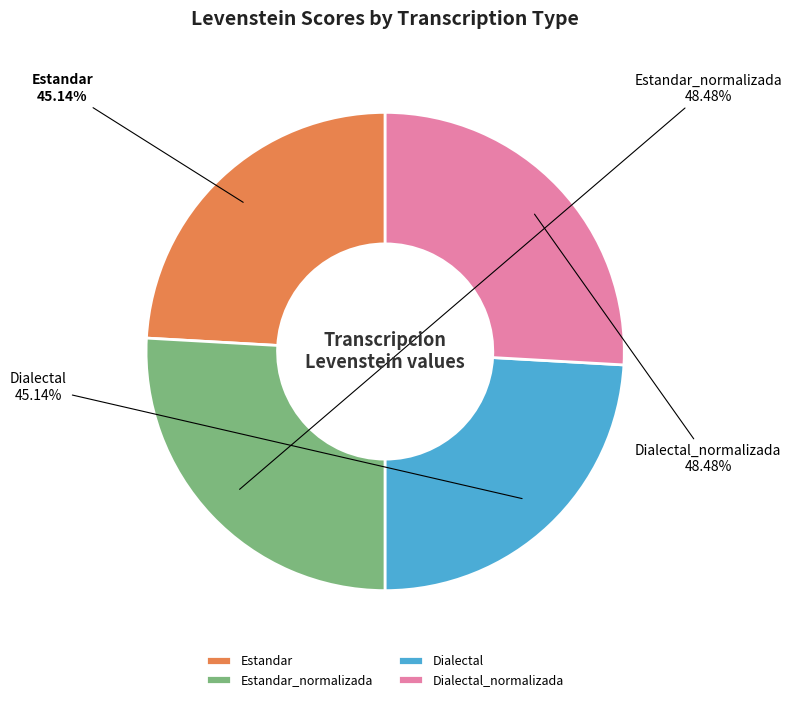

How much of the chart is everything except Estandar?

75.9%